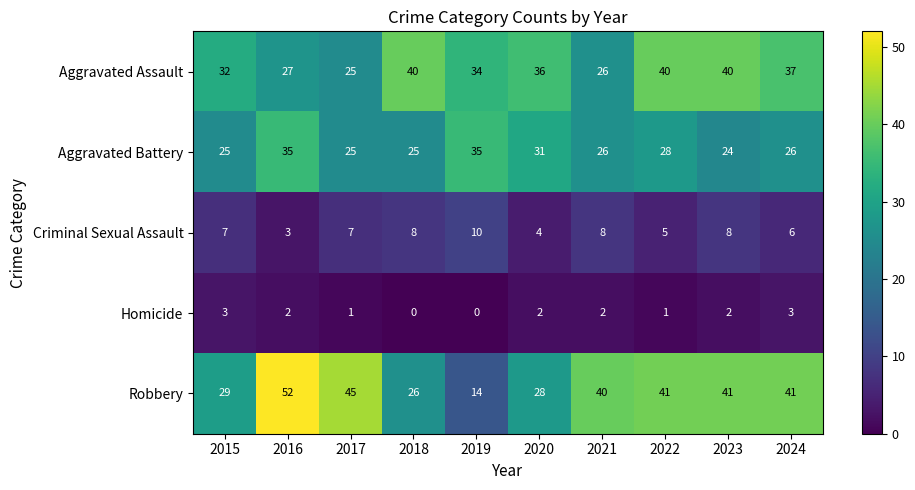

How many distinct data groups are displayed?

5